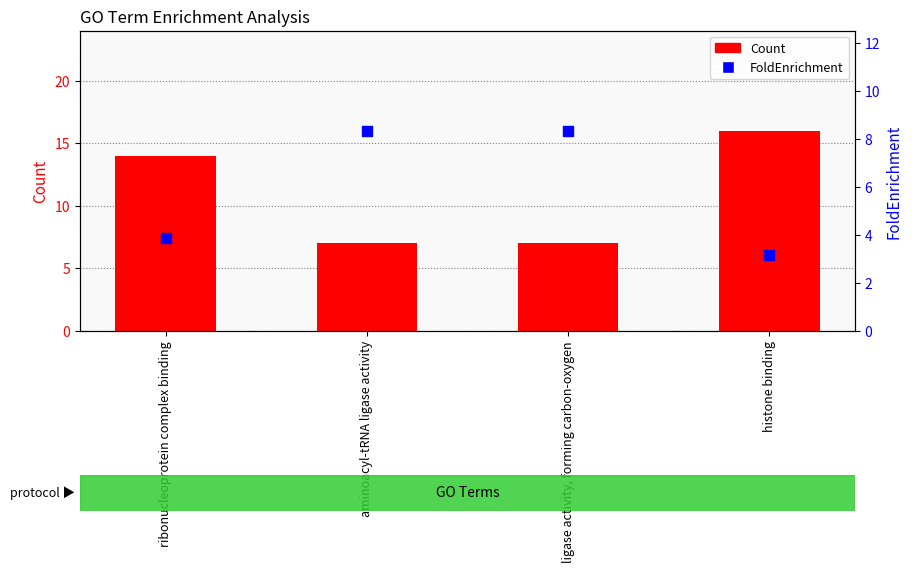

Which series has the widest spread of Y values?

Count